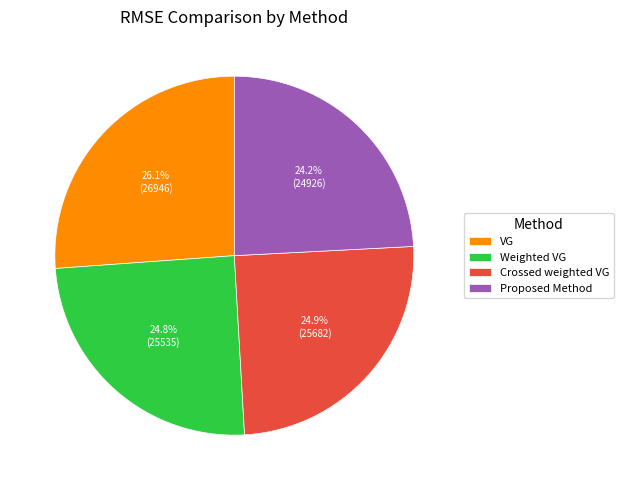

How many slices are in this pie chart?

4